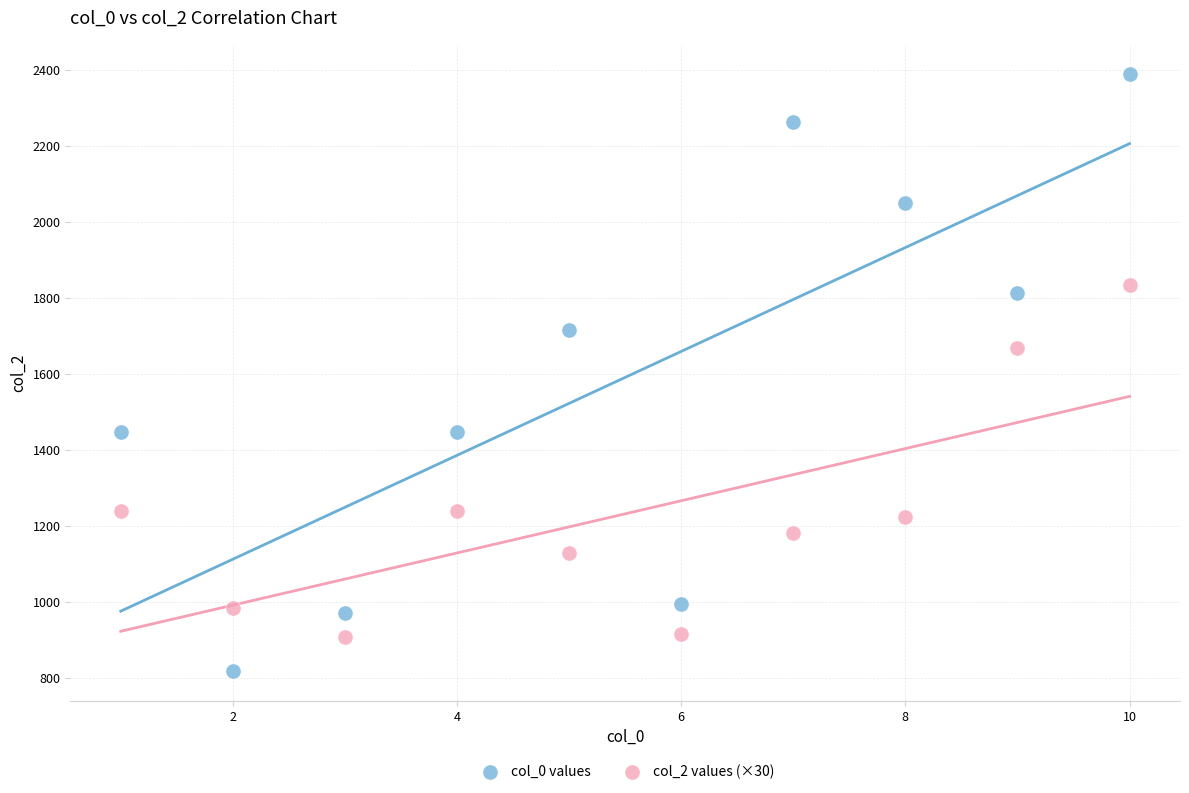

Which series has the widest spread of Y values?

col_0 values